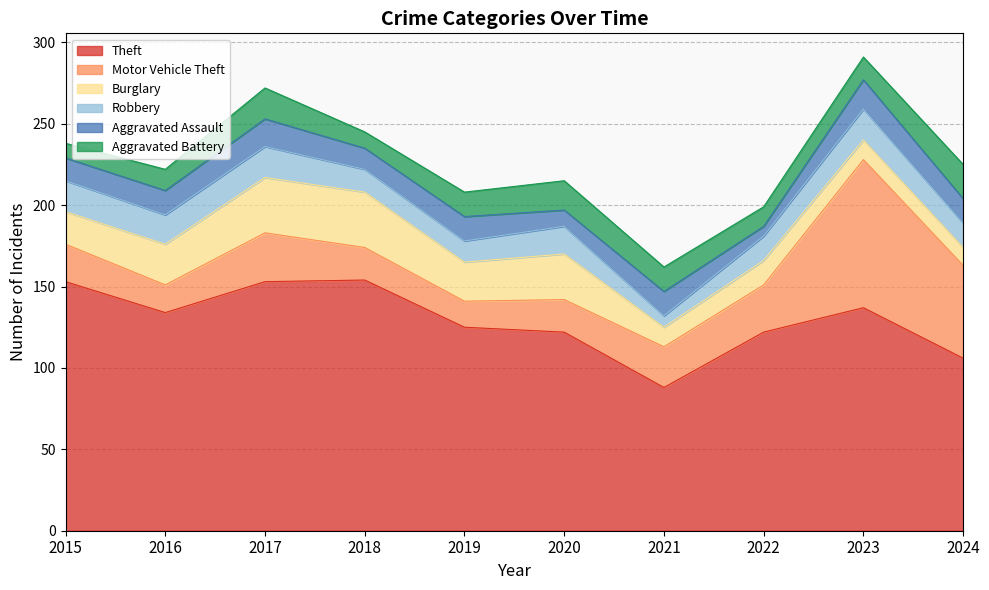

Which series has the largest range (max minus min)?

Motor Vehicle Theft